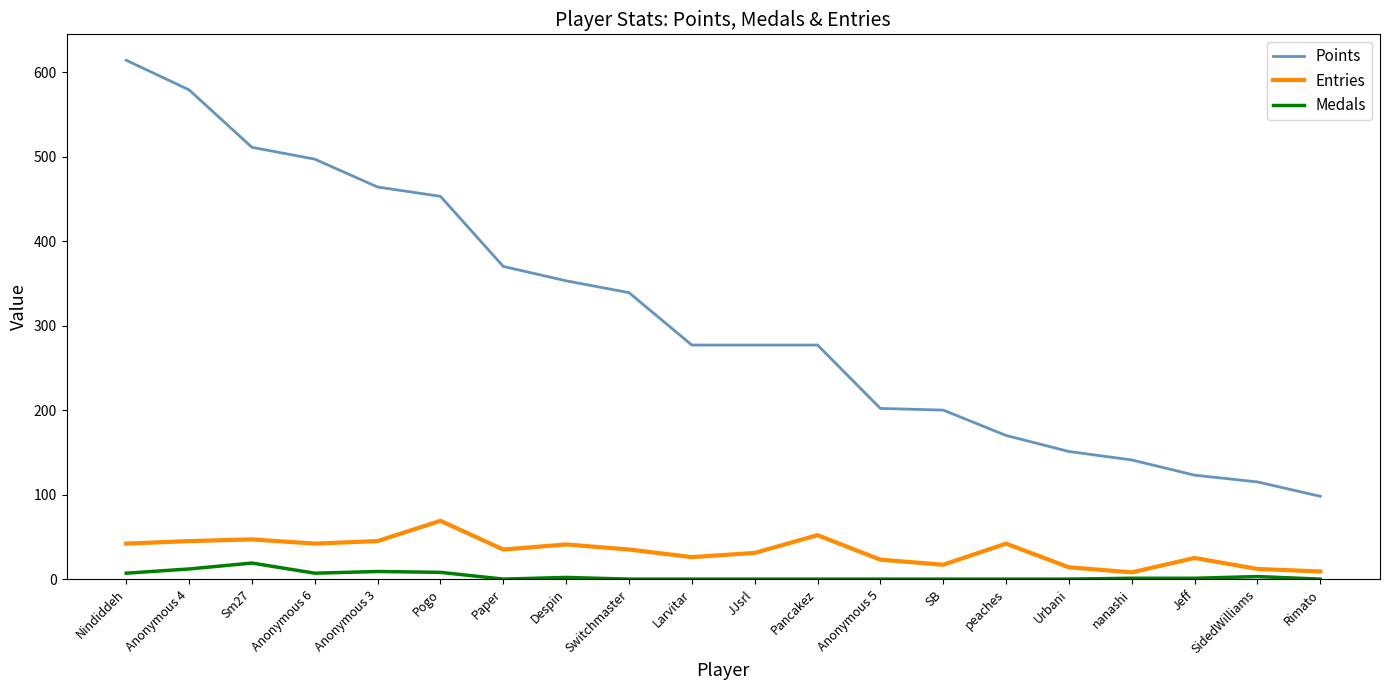

What position from the right is Anonymous 6?

17